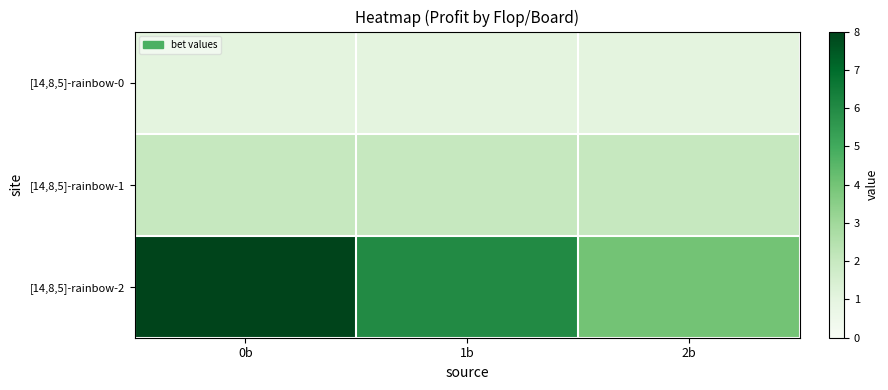

Which series has the largest total across all categories?

[14,8,5]-rainbow-2